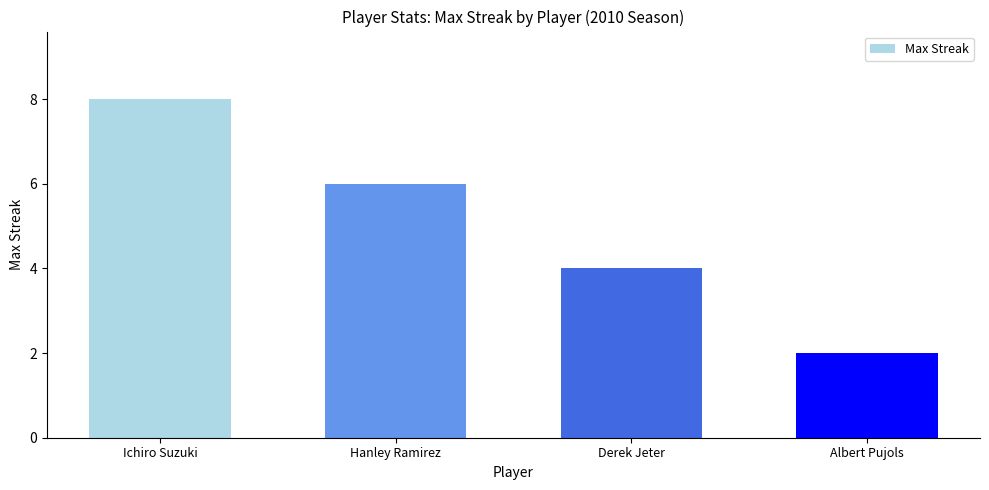

What is the maximum value shown in the chart?

8